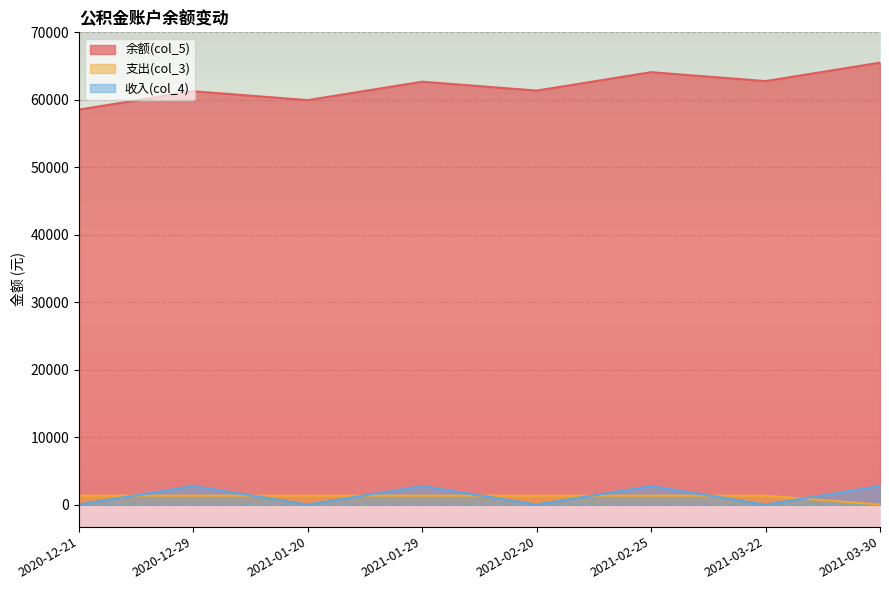

What is the label of the 3rd point from the left?

2021-01-20